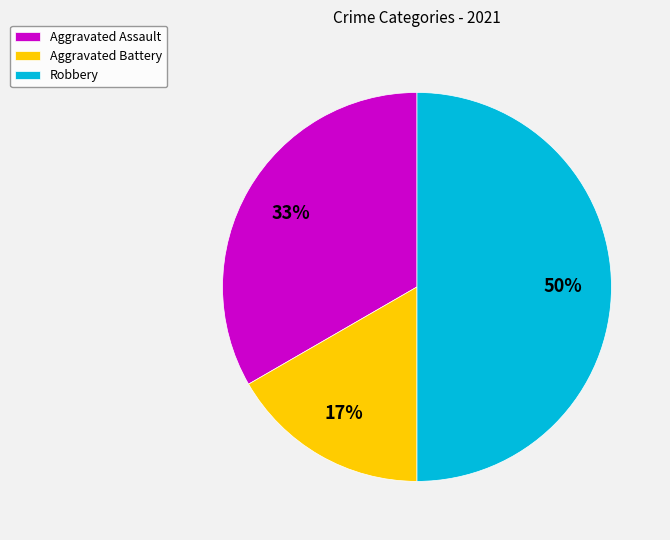

Between Robbery and Aggravated Battery, which is larger?

Robbery